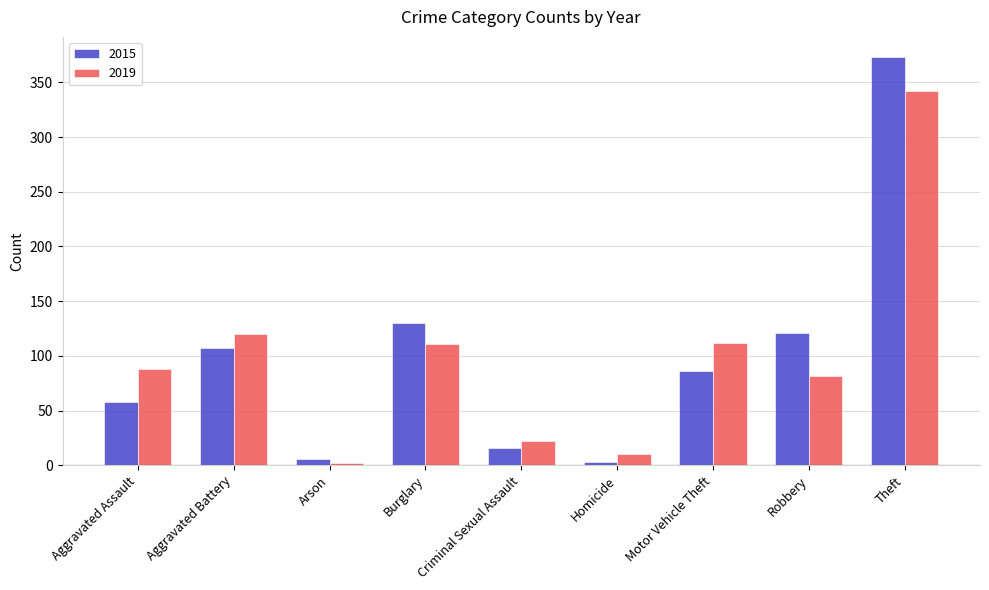

Rank the series by their maximum value, from highest to lowest.

2015, 2019